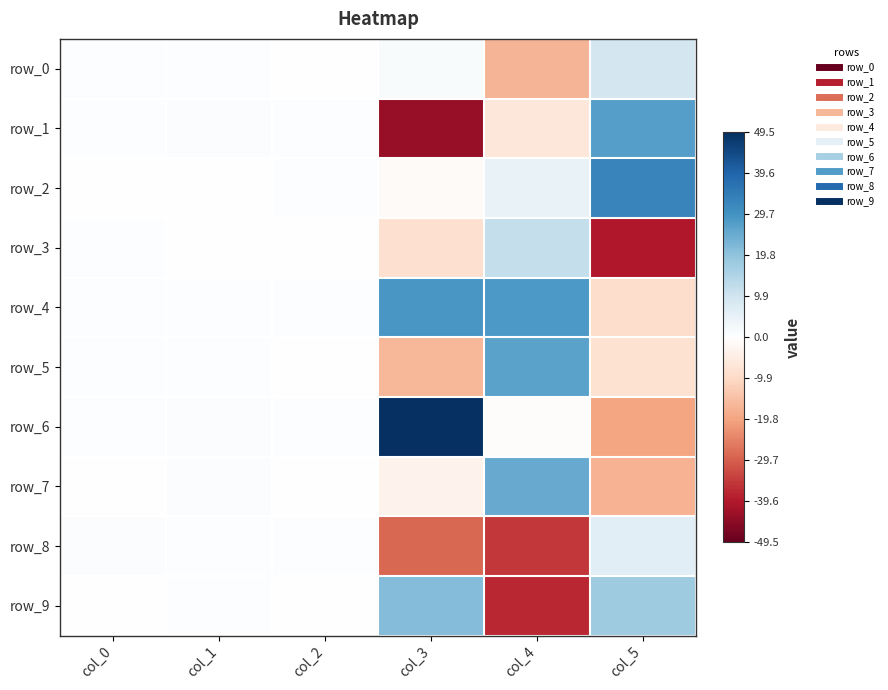

Which series changed the most between col_0 and col_5?

row_3